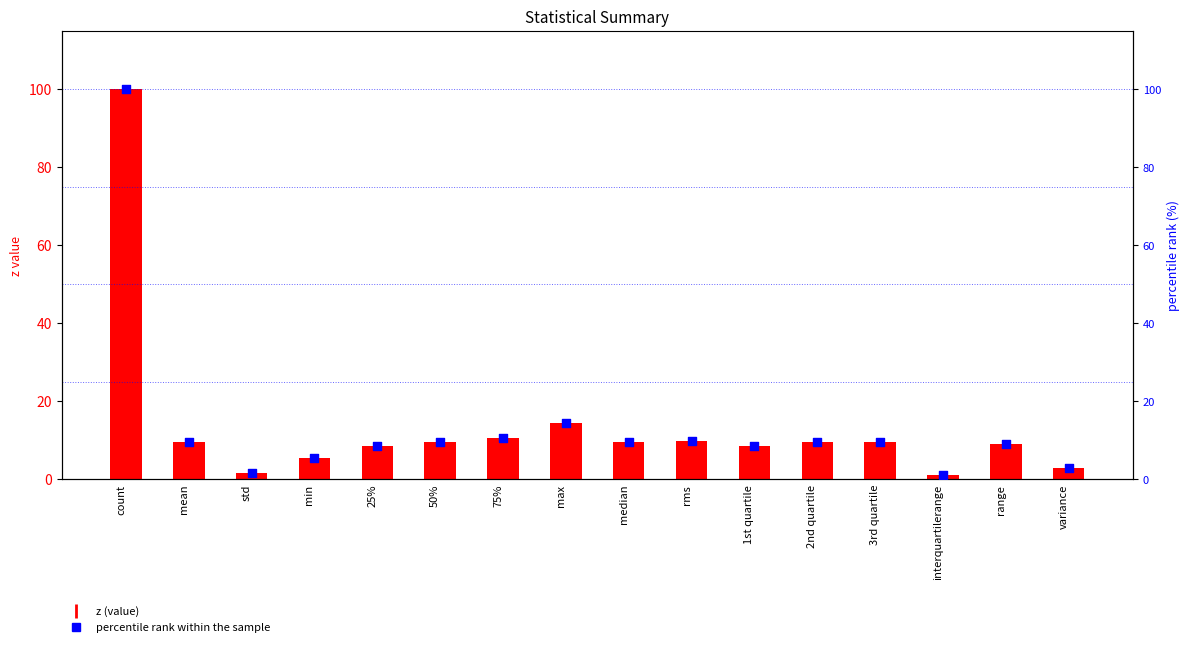

Which series has the largest Y range (max minus min)?

z (value)